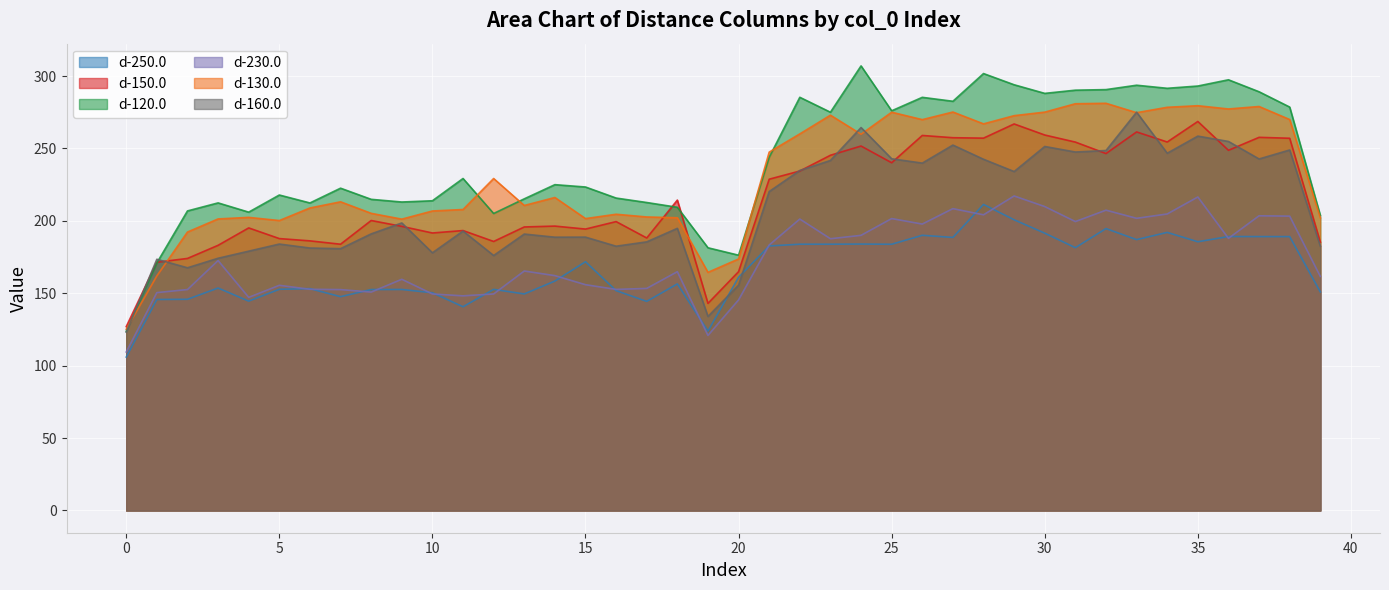

At which category is the sum across all series the highest?

35